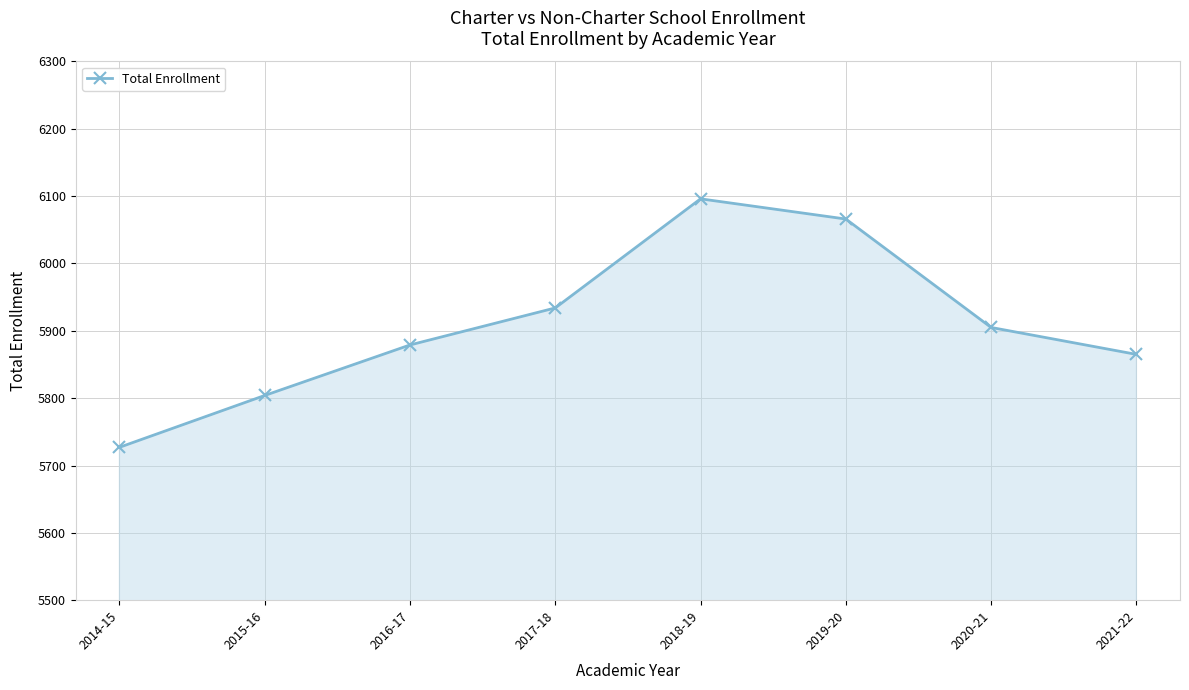

At which category does the chart reach its minimum across all series?

2014-15